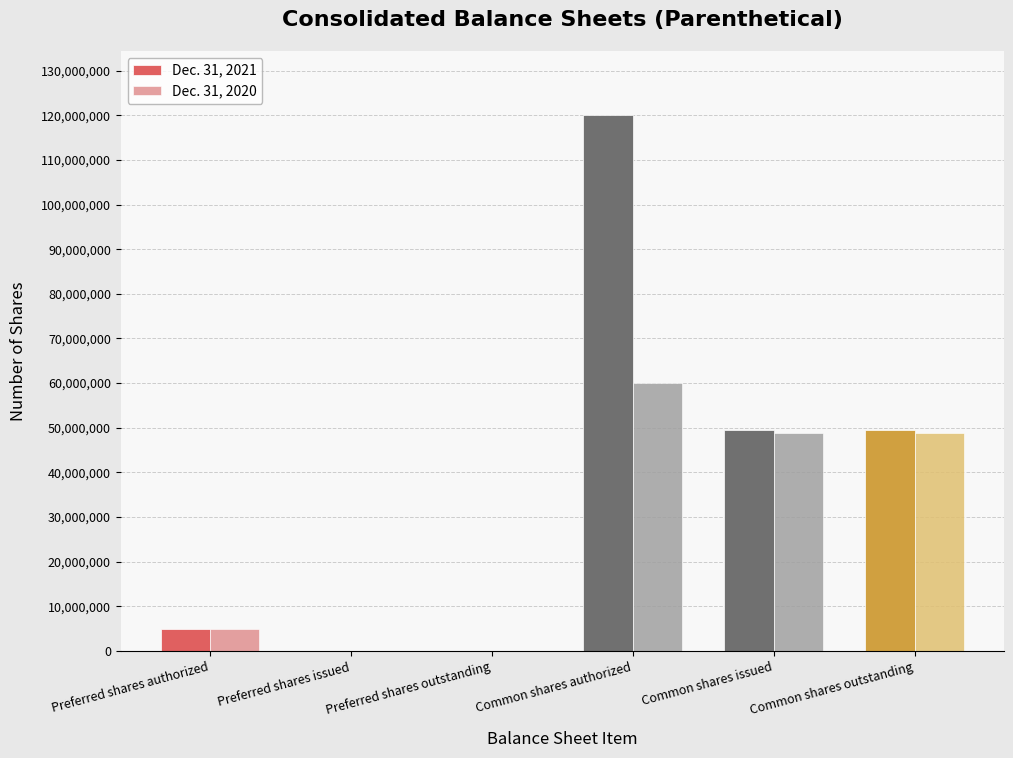

Is it true that Dec. 31, 2020 equals 25190462 at Preferred shares issued?

False